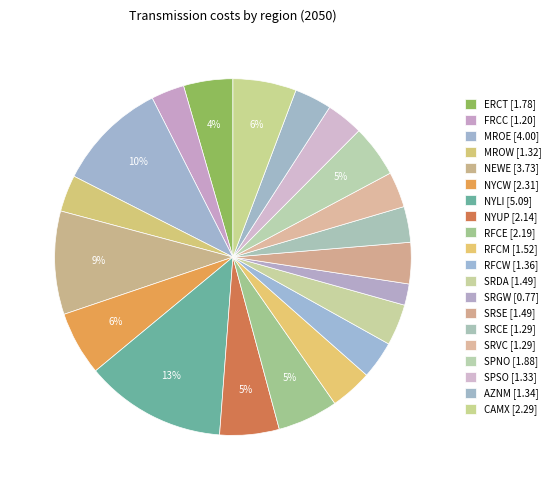

What is the smallest slice in the pie chart?

SRGW